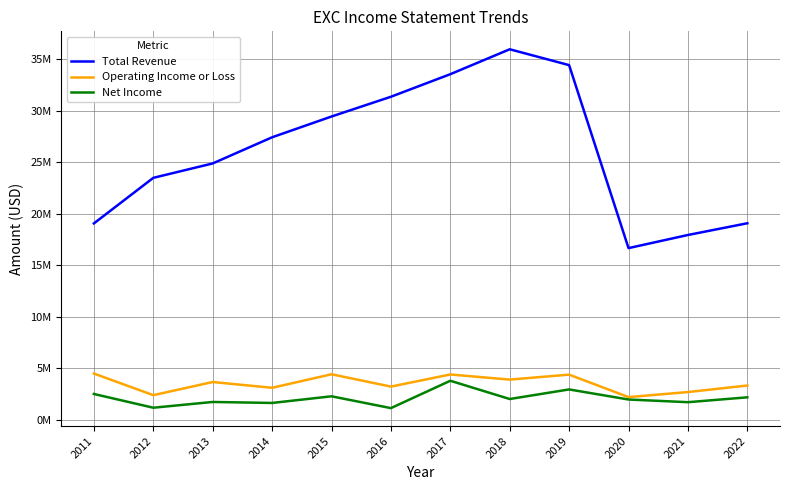

What is the average value of the Operating Income or Loss series?

3506083